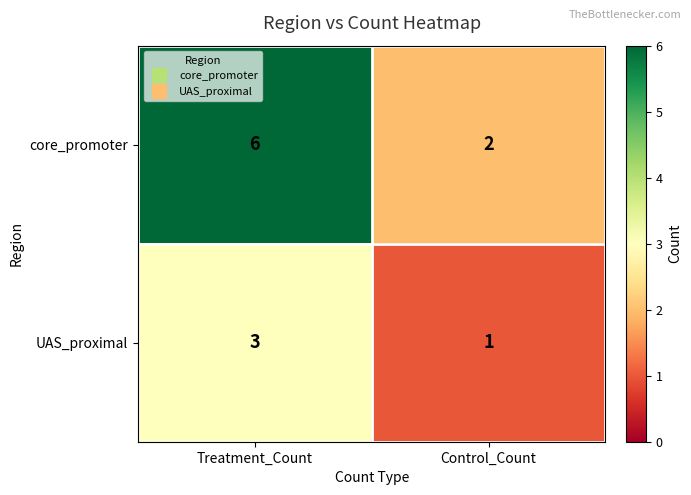

What is the sum of the core_promoter values at Control_Count and Treatment_Count?

8